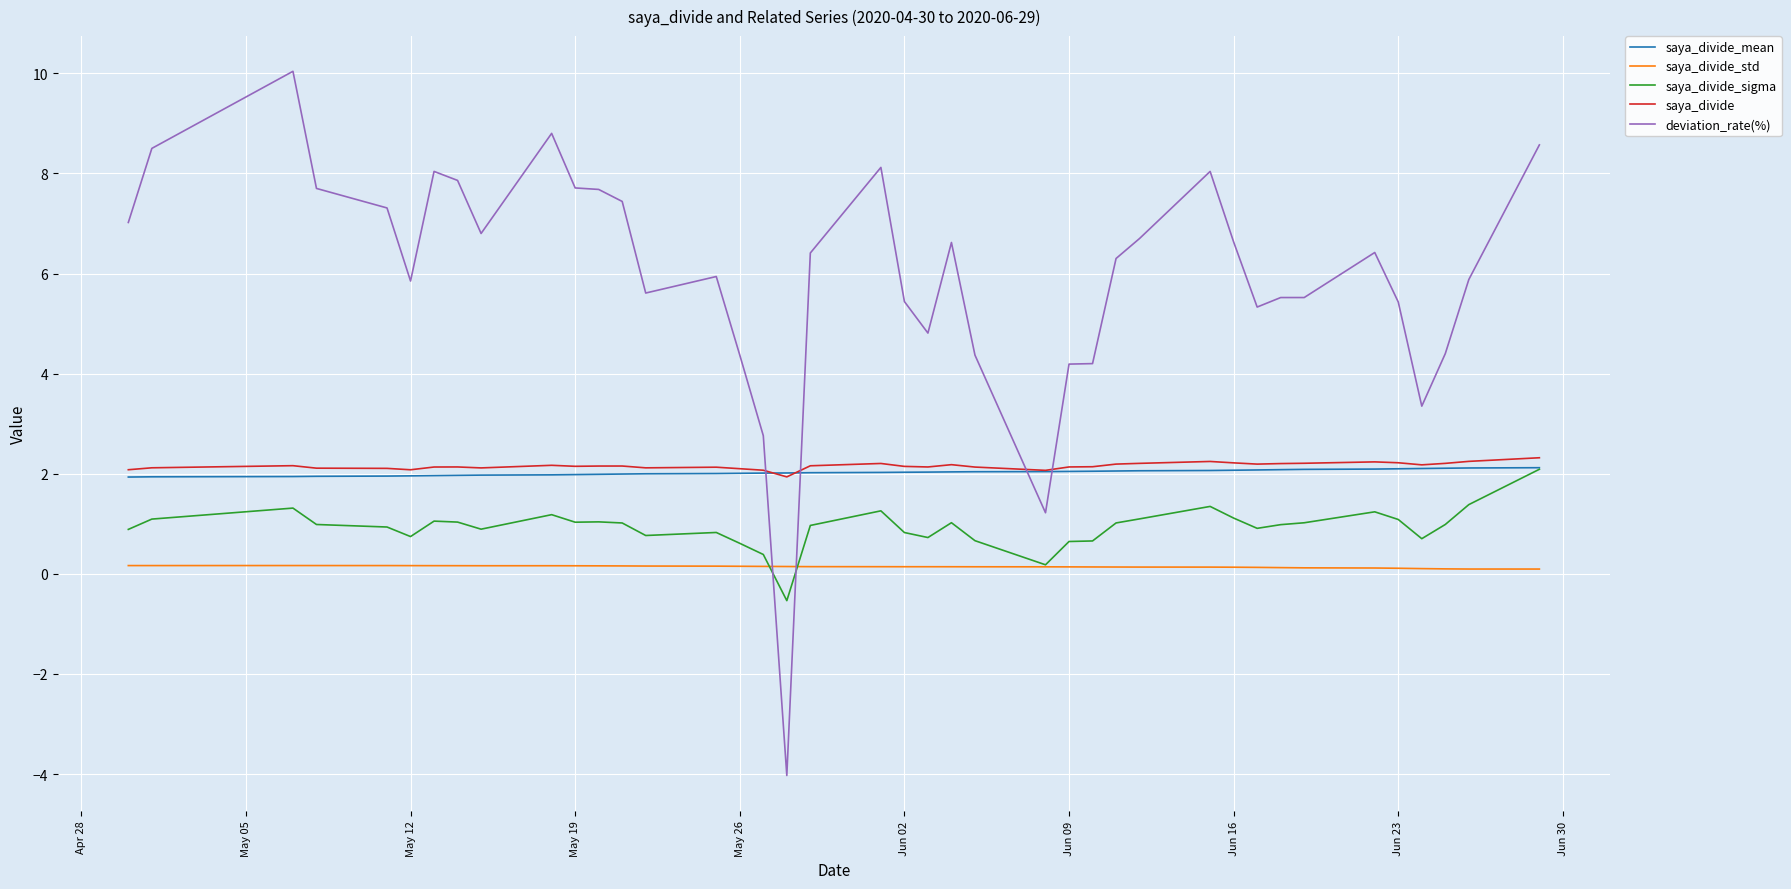

What is the greatest value displayed?

10.0